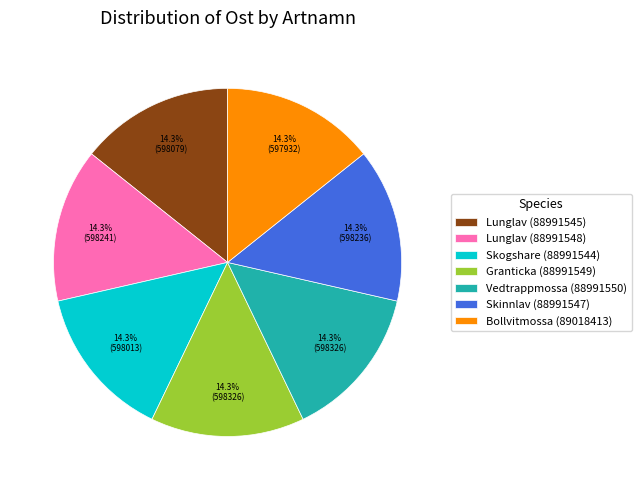

Count the number of slices in the pie.

7